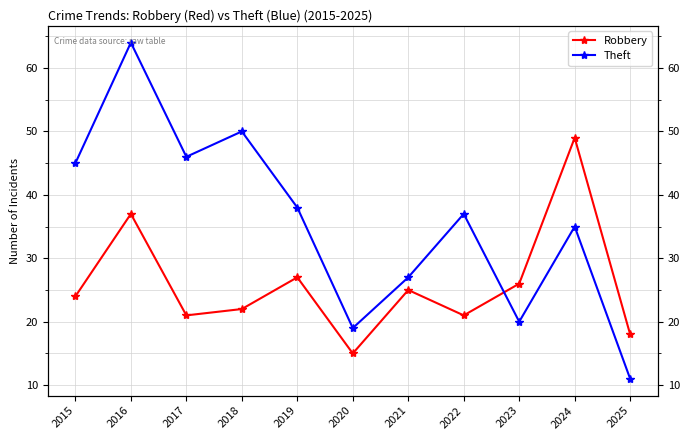

How many lines are shown in the chart?

2